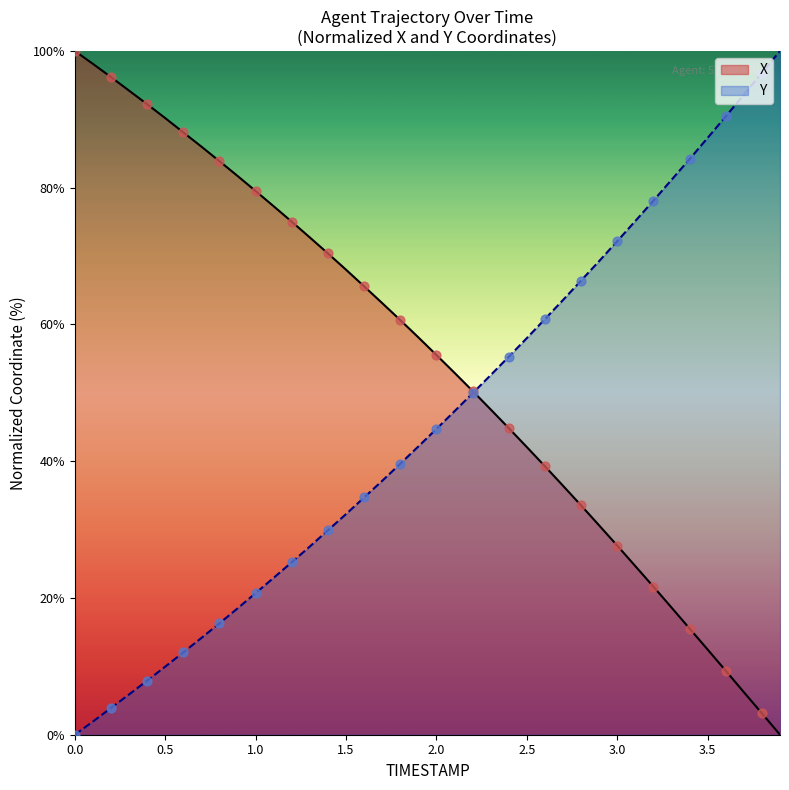

What are all the series names shown in the legend?

X, Y